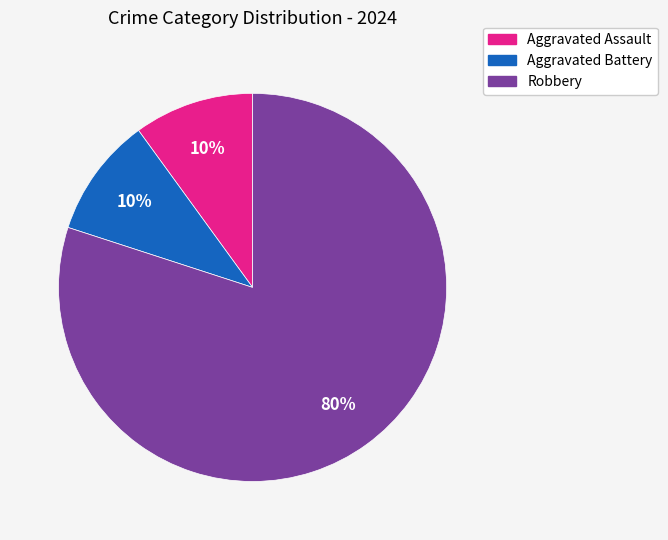

Approximately how many times larger is the value at Aggravated Battery compared to Aggravated Assault?

1.0